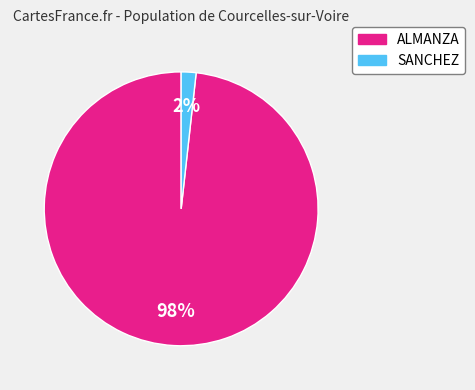

Is it true that ALMANZA is 98% of the pie?

True